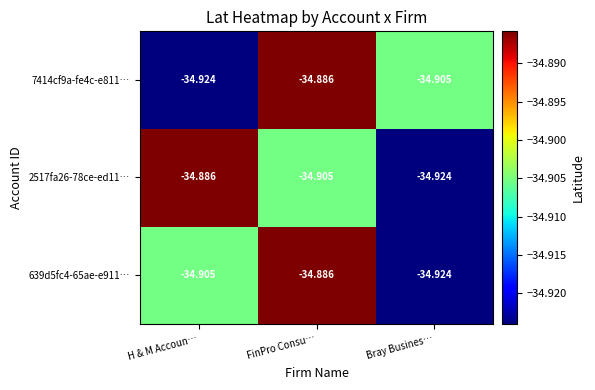

At which label does 2517fa26-78ce-ed11… reach its peak?

H & M Accoun…